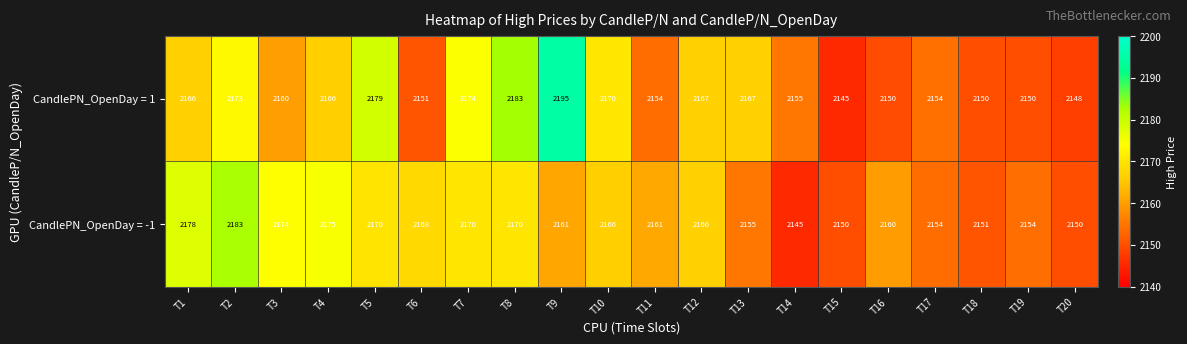

List the series in order of their peak value, lowest first.

CandlePN_OpenDay = -1, CandlePN_OpenDay = 1